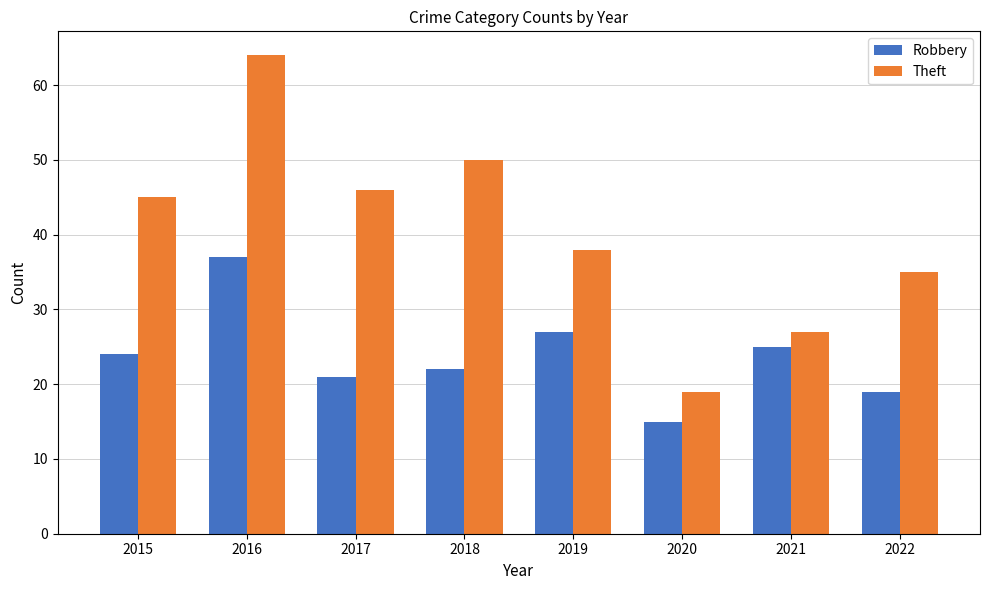

What is the spread (max minus min) of values at 2015?

21